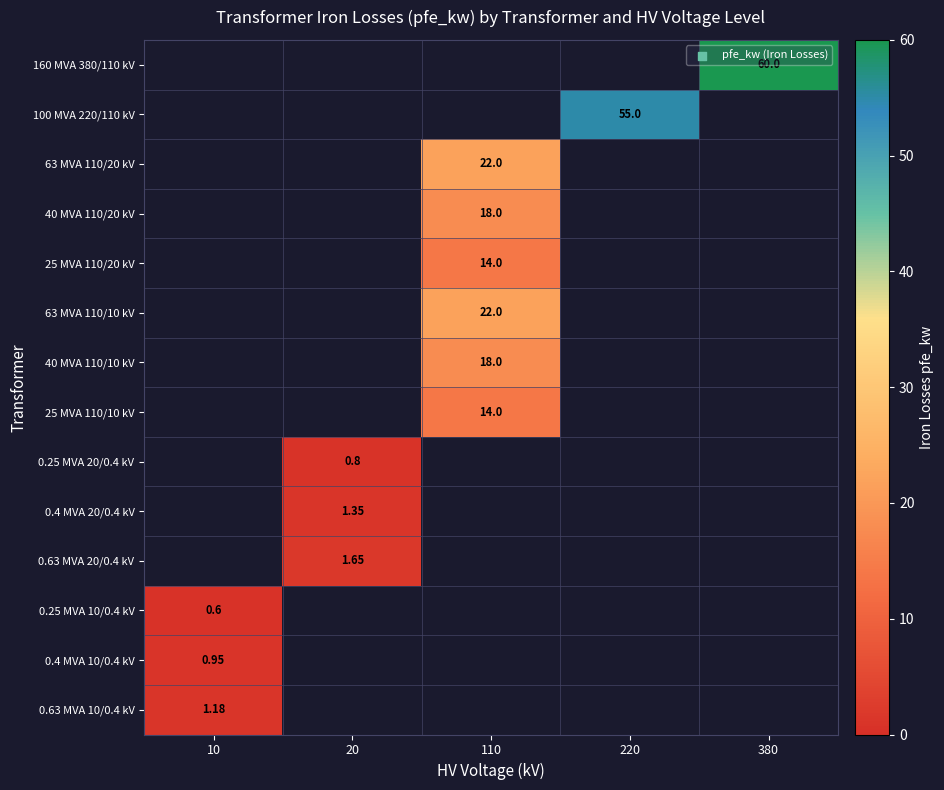

List the series in order of their peak value, highest first.

0.63 MVA 10/0.4 kV, 0.4 MVA 10/0.4 kV, 160 MVA 380/110 kV, 100 MVA 220/110 kV, 63 MVA 110/20 kV, 40 MVA 110/20 kV, 25 MVA 110/20 kV, 63 MVA 110/10 kV, 40 MVA 110/10 kV, 25 MVA 110/10 kV, 0.25 MVA 20/0.4 kV, 0.4 MVA 20/0.4 kV, 0.63 MVA 20/0.4 kV, 0.25 MVA 10/0.4 kV